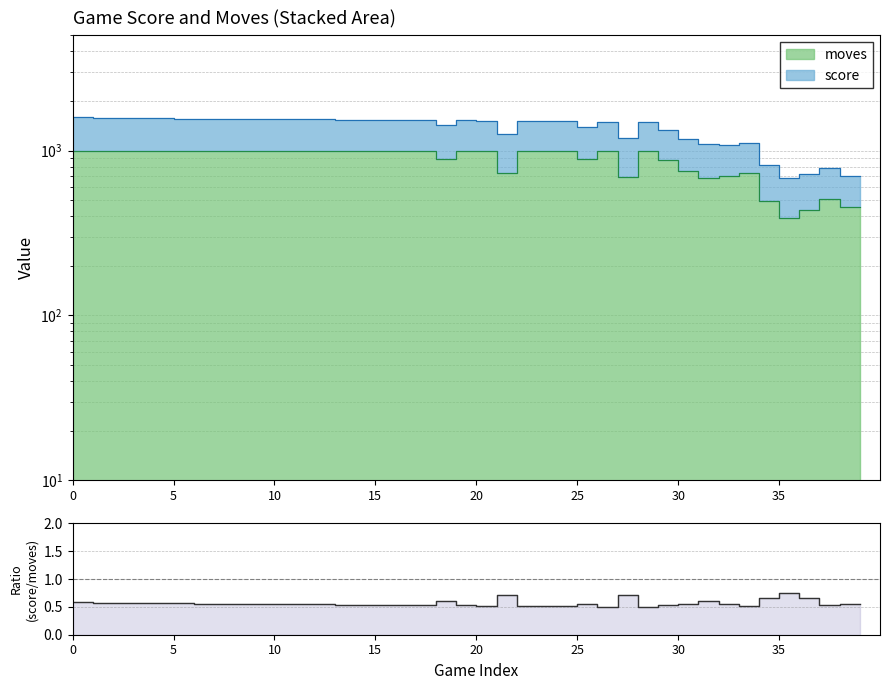

What is the label of the 19th point from the right?

21